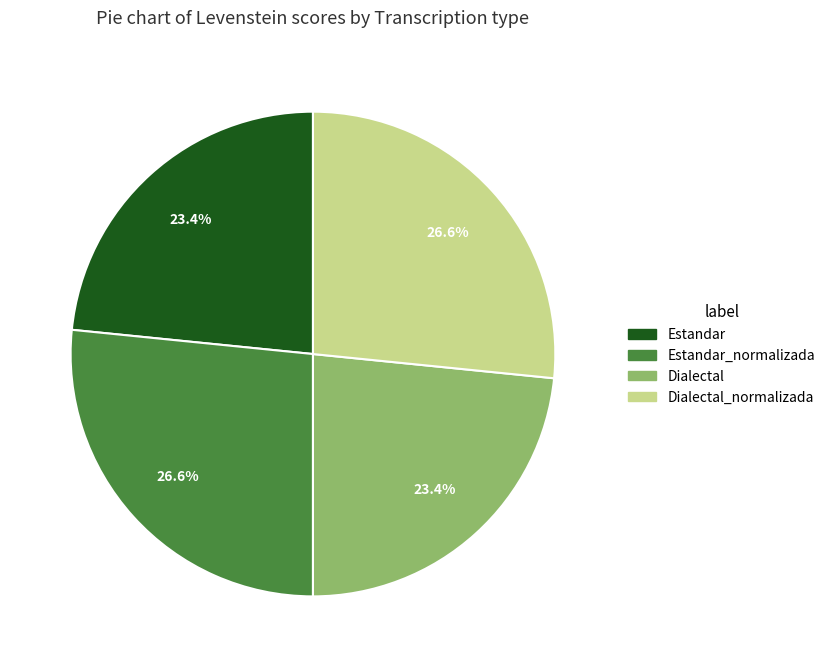

Does Dialectal account for over 50% of the chart?

No